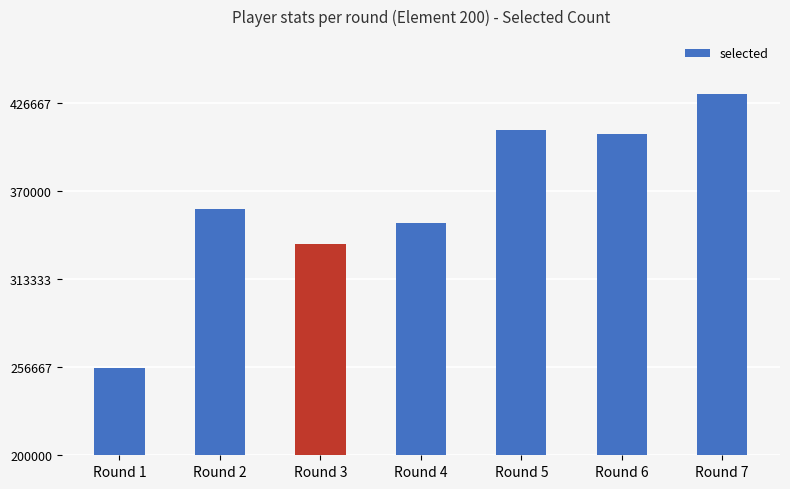

What is the difference between the second highest and second lowest values?

73401